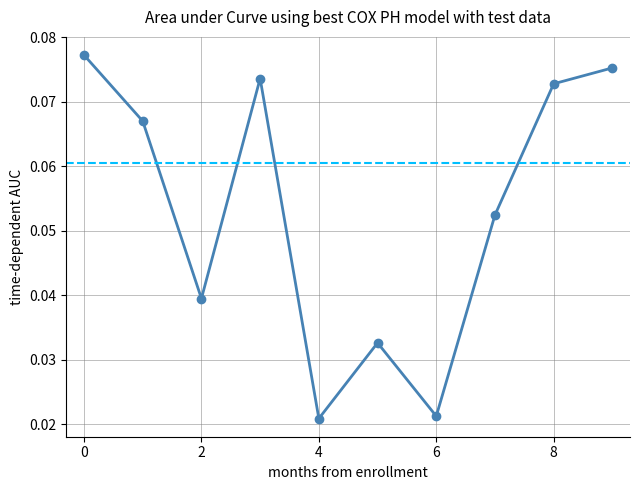

How many values are between 0 and 1?

10